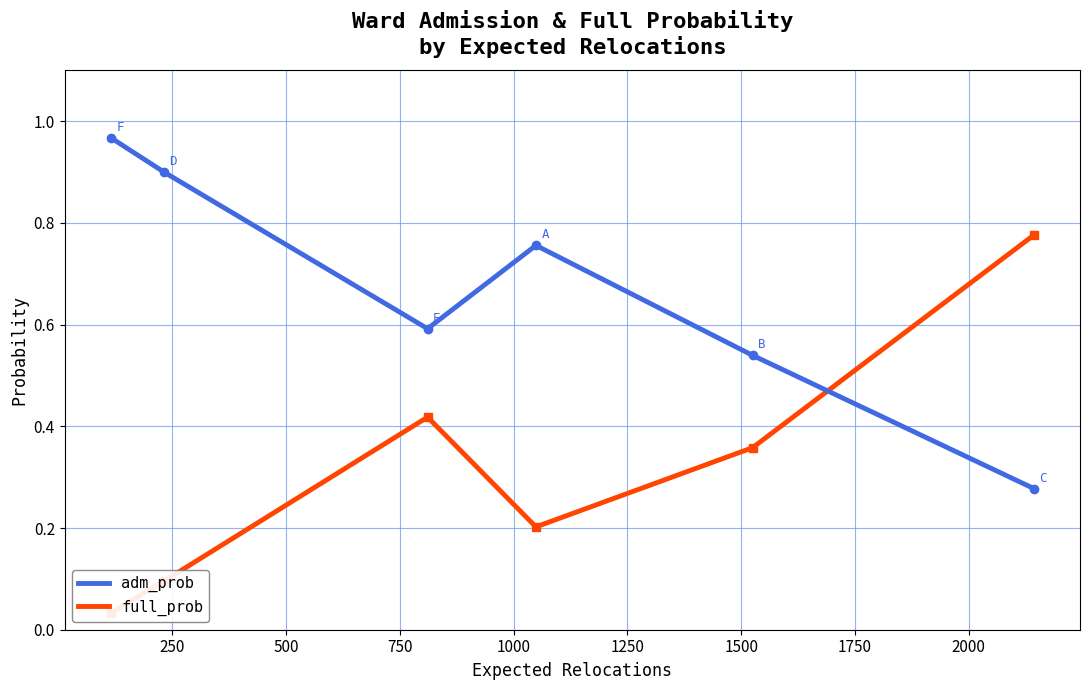

List the series in order of their overall mean, highest first.

adm_prob, full_prob